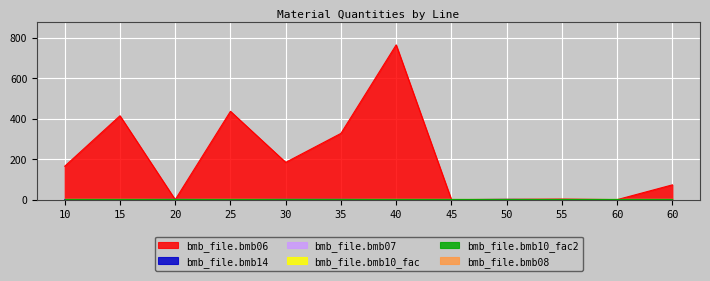

At which label is bmb_file.bmb10_fac closest to 1?

10